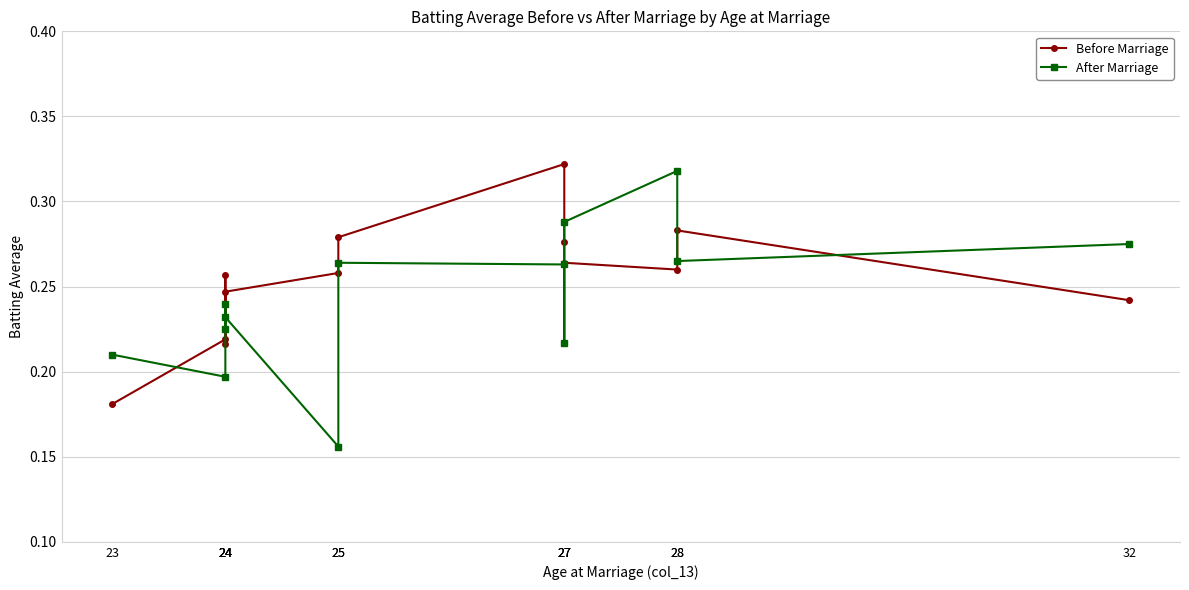

Which has a higher value, 27 or 28?

28